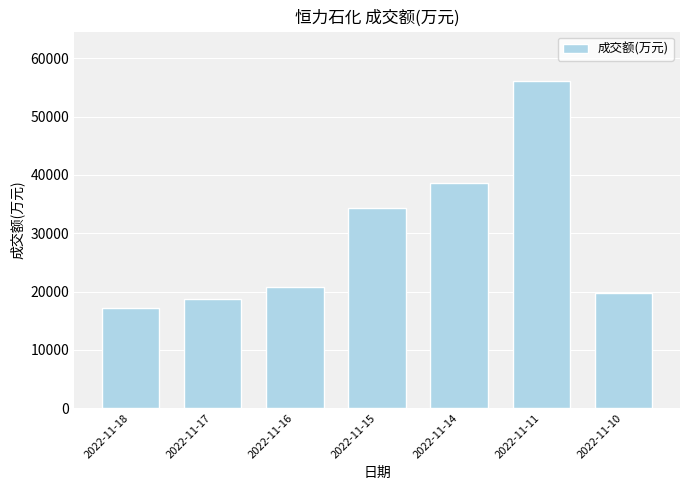

The value at 2022-11-14 is 38637. True or false?

True